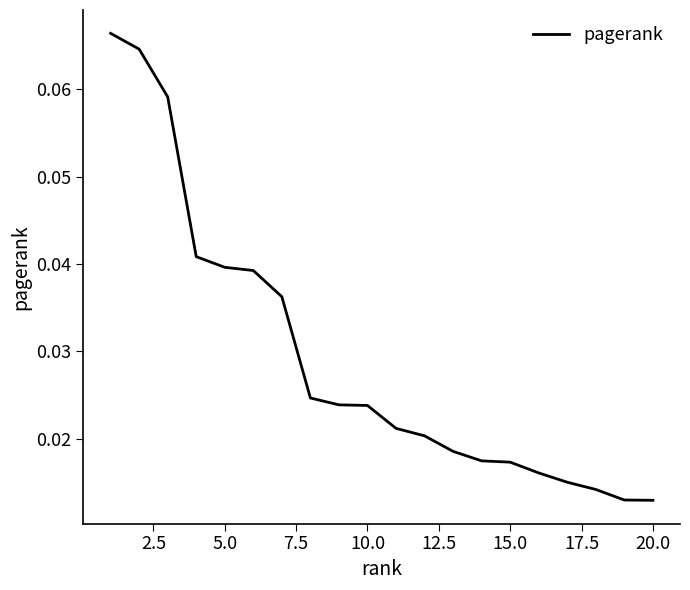

What is the difference between the maximum and minimum values?

0.1